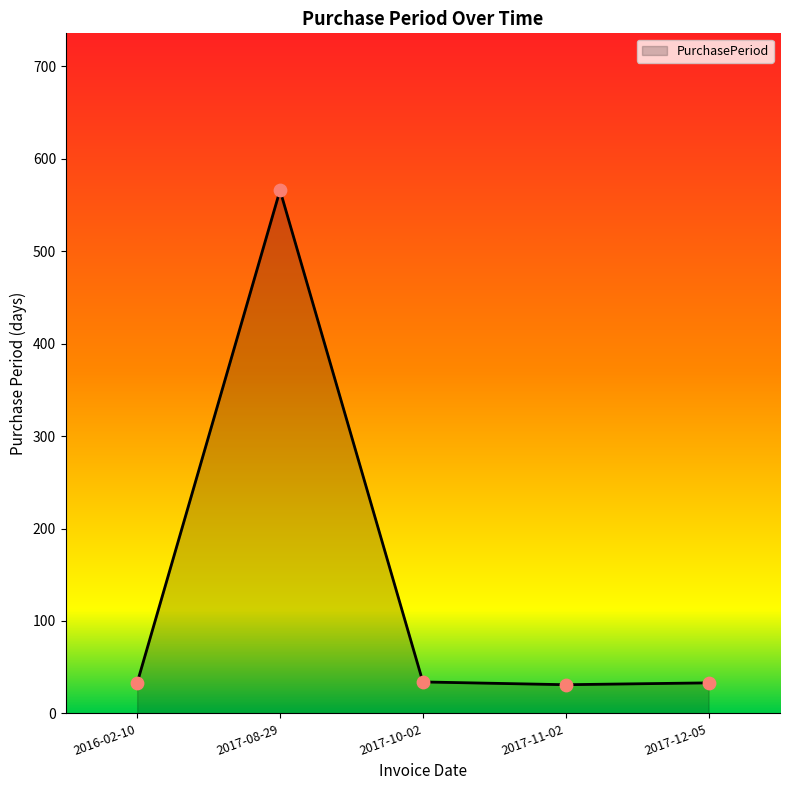

Approximately how many times larger is the value at 2017-11-02 compared to 2017-12-05?

0.9